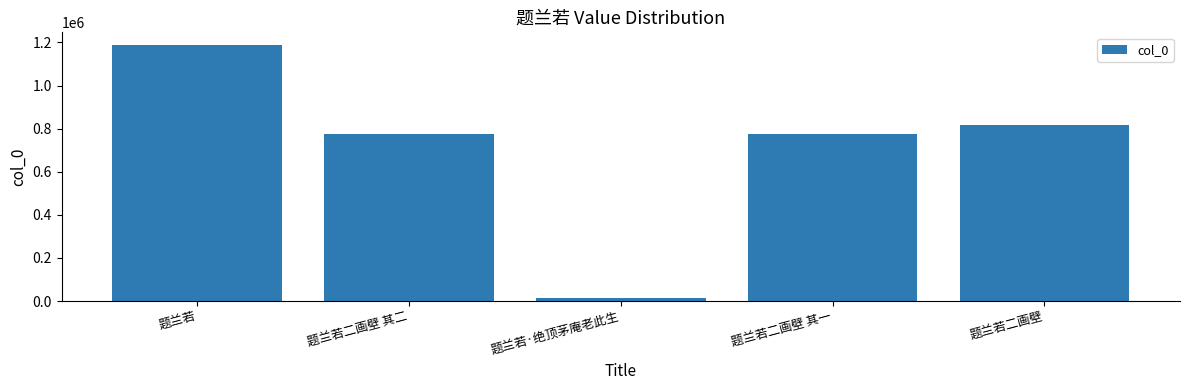

Read the value at 题兰若二画壁, to the nearest 100.

816100